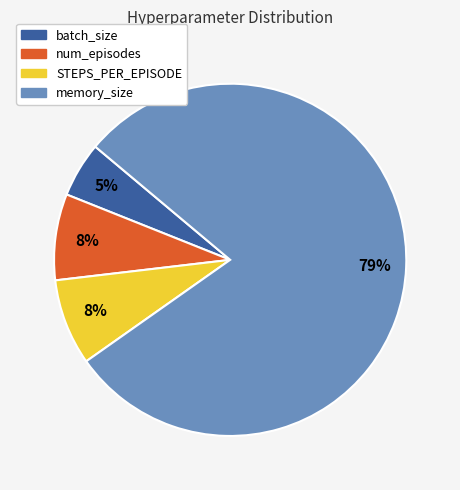

Is the sum of STEPS_PER_EPISODE and memory_size greater than half?

Yes